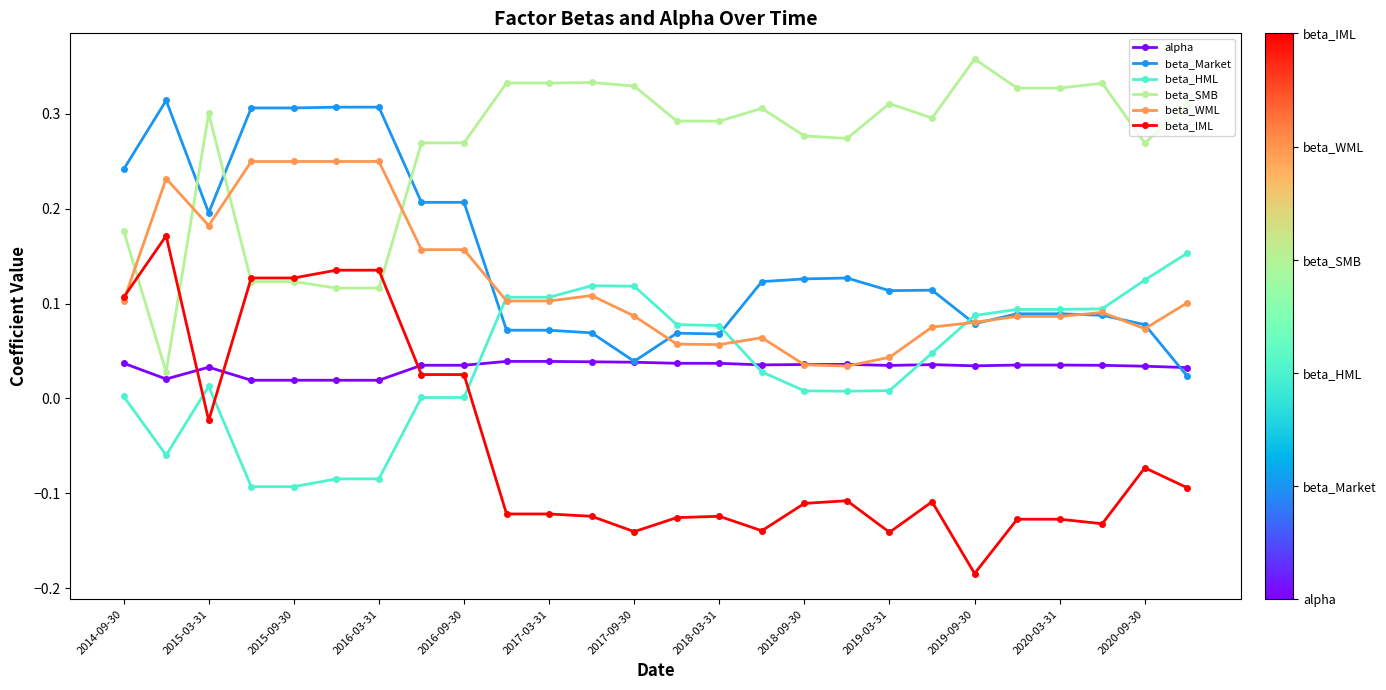

Which series ends up on top after the final intersection of beta_HML and beta_IML?

beta_HML